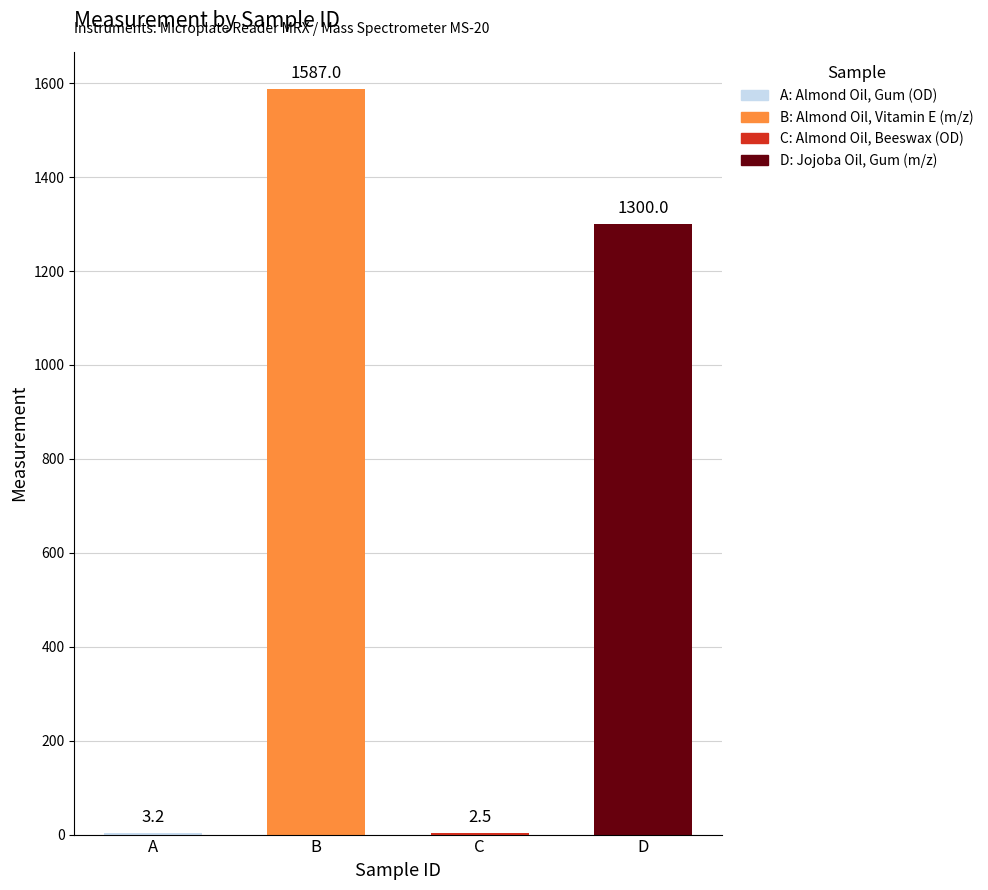

What is the change in value from B to C?

-1584.5